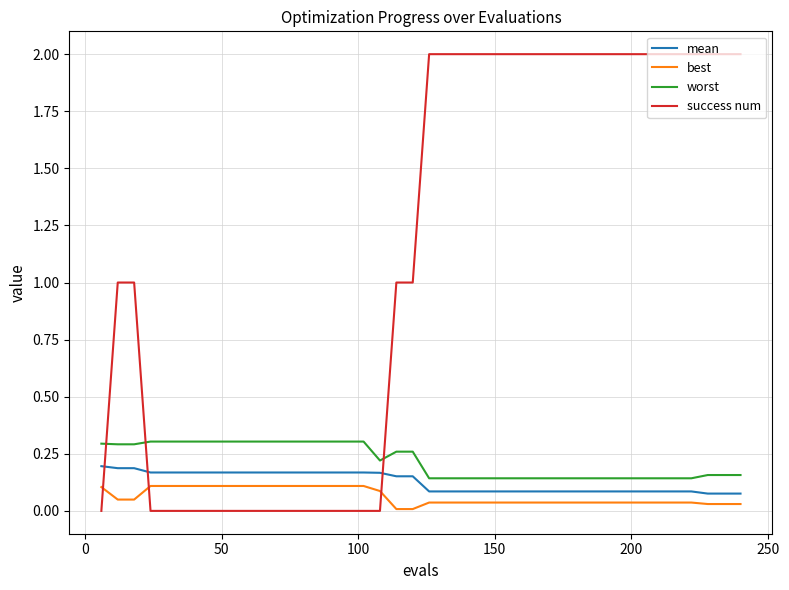

Which series has the largest total across all categories?

success num